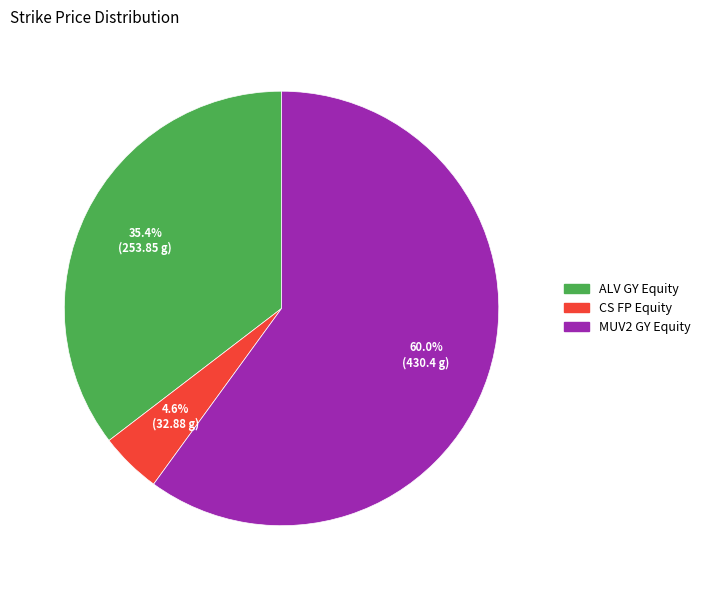

Does ALV GY Equity account for over 50% of the chart?

No